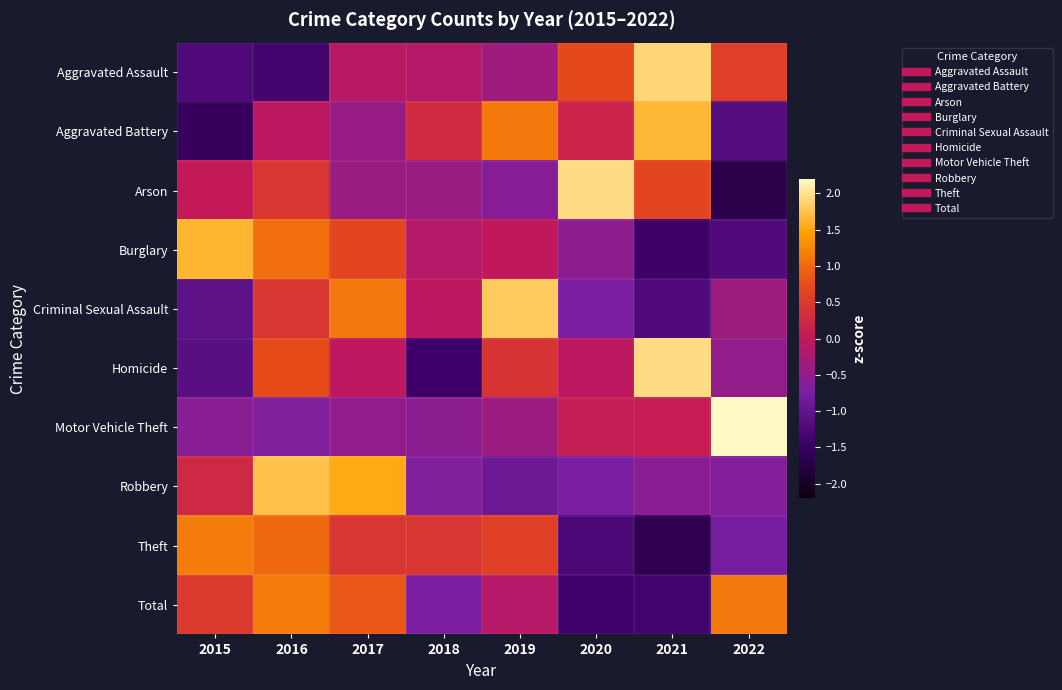

List the series in order of their peak value, lowest first.

Theft, Total, Burglary, Aggravated Battery, Robbery, Criminal Sexual Assault, Aggravated Assault, Homicide, Arson, Motor Vehicle Theft